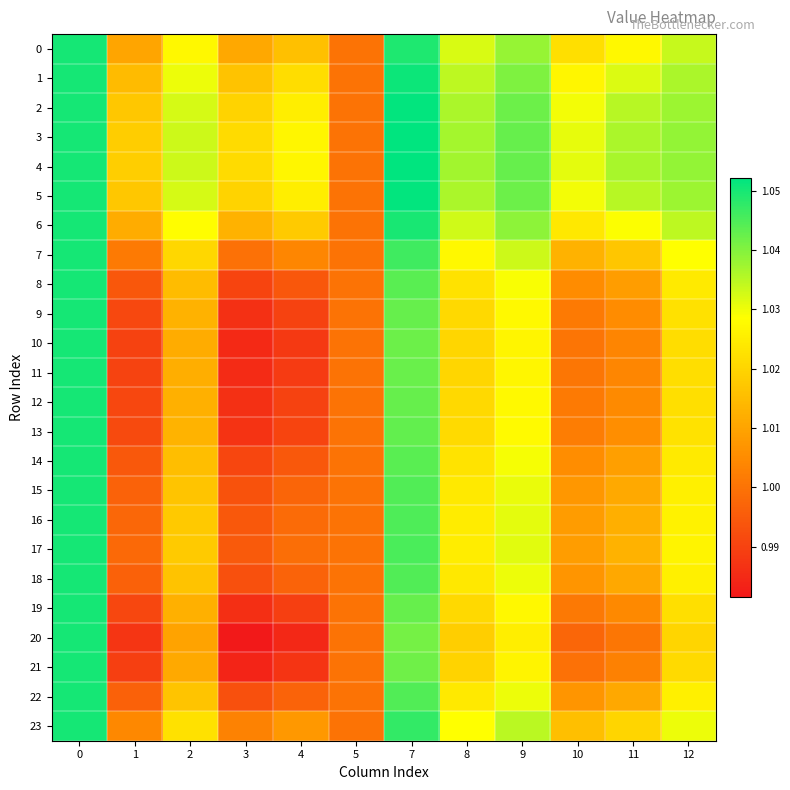

What is the smallest value displayed?

1.0